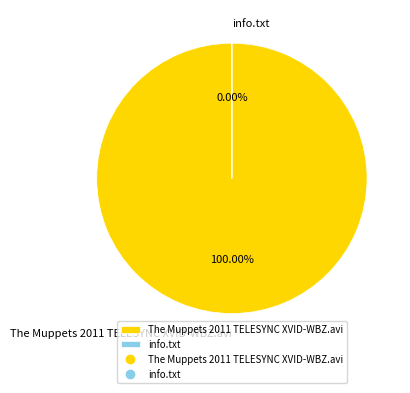

True or false: info.txt accounts for 99% of the total.

False